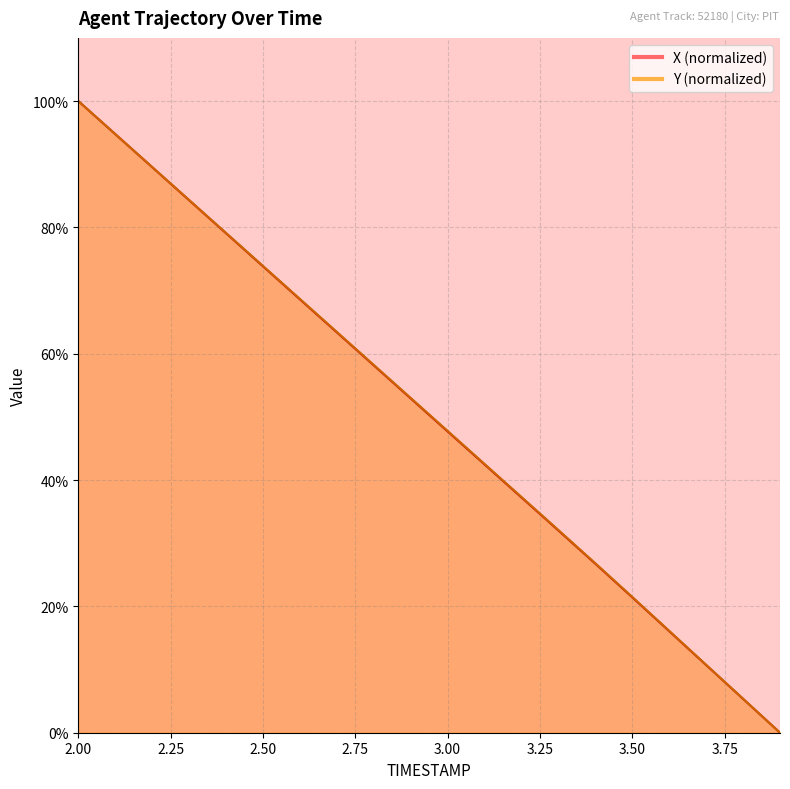

The X series shows 26.8 at 3.4. True or false?

True